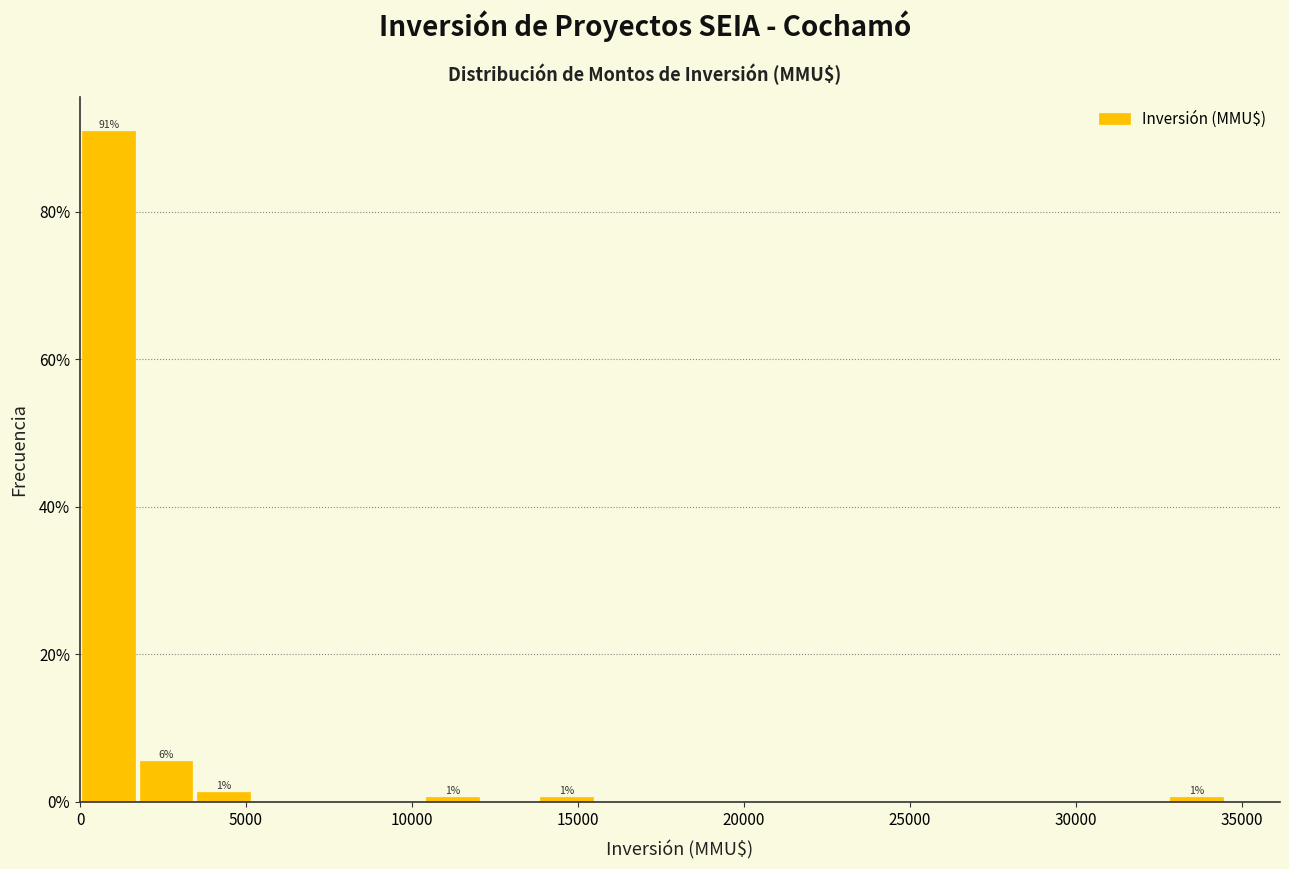

Read against the x-axis, roughly where is the centre of the tallest bar?

1000